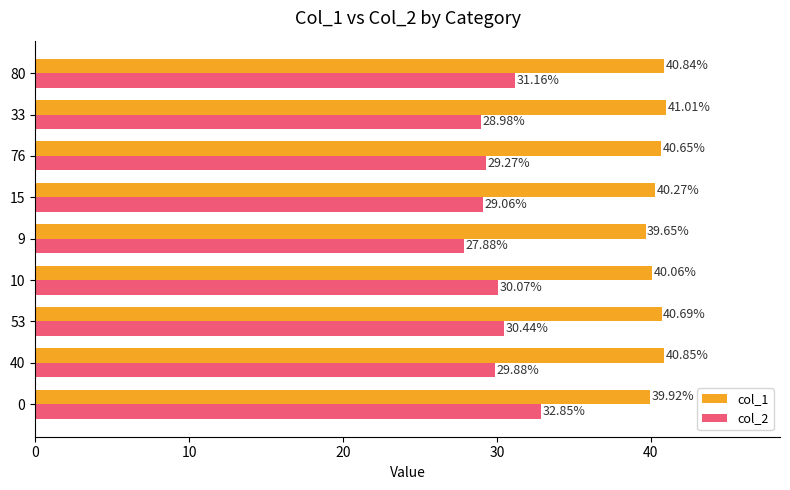

Which label corresponds to the smallest value in the chart?

9